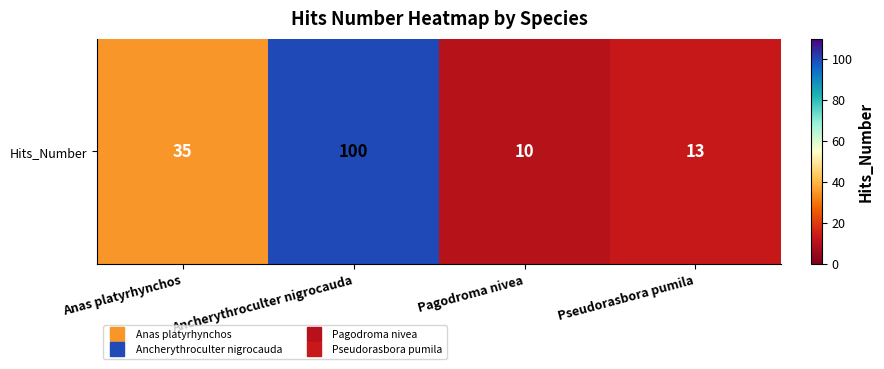

What is the difference between the maximum and minimum values?

90